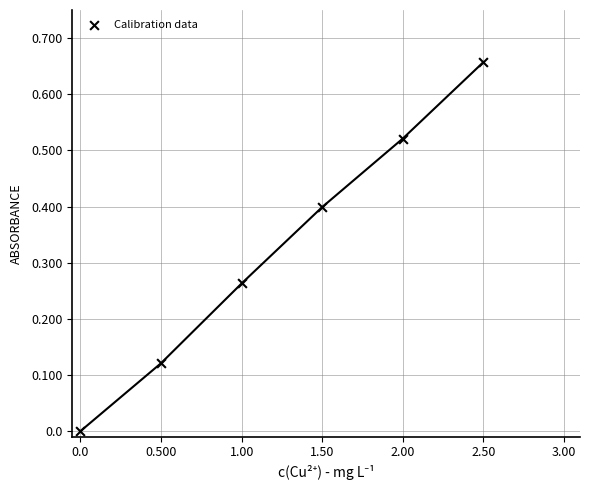

What is the average X value?

1.2